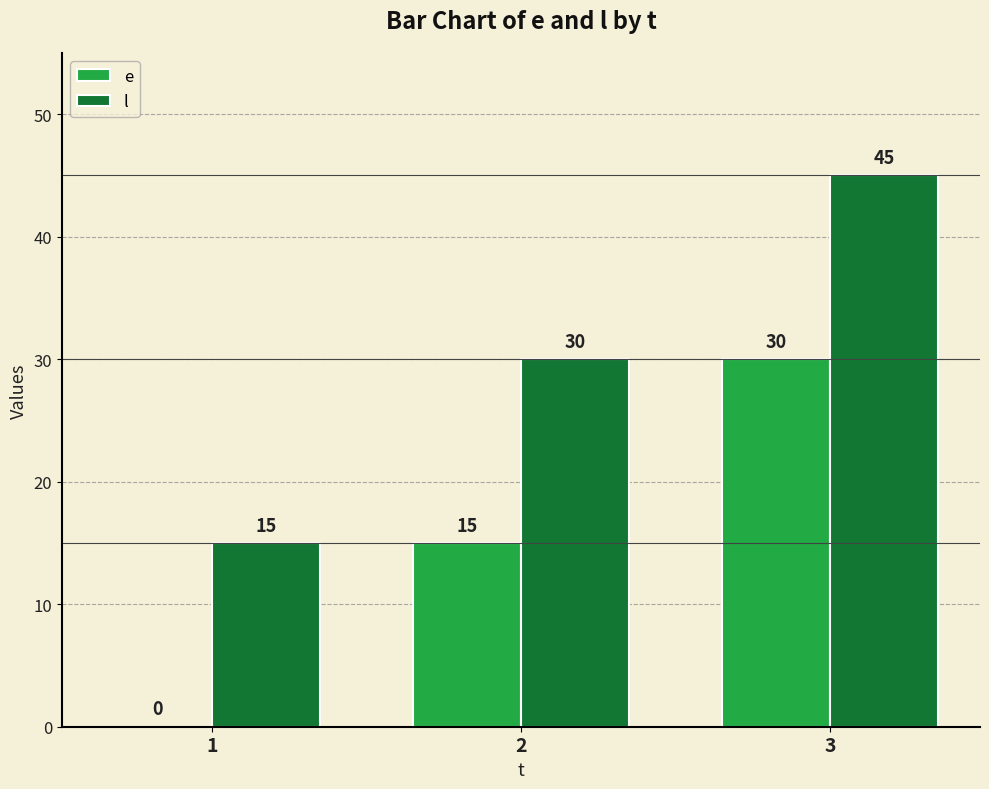

At which category is the sum across all series the highest?

3